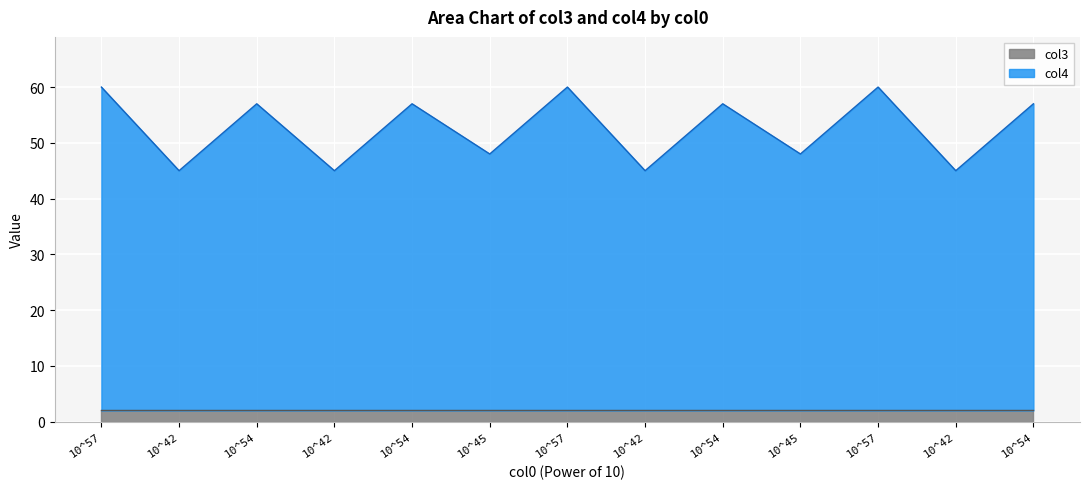

What is the approximate value at 10^54?

57